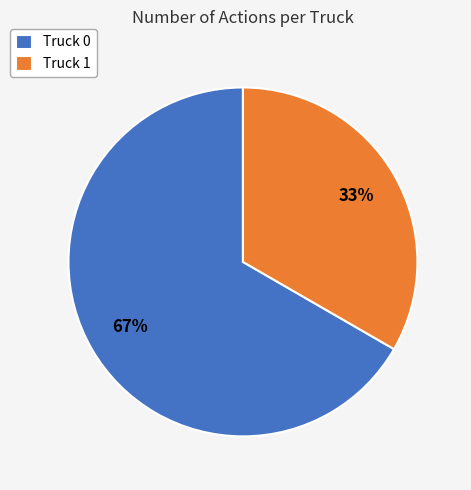

Count the number of slices in the pie.

2